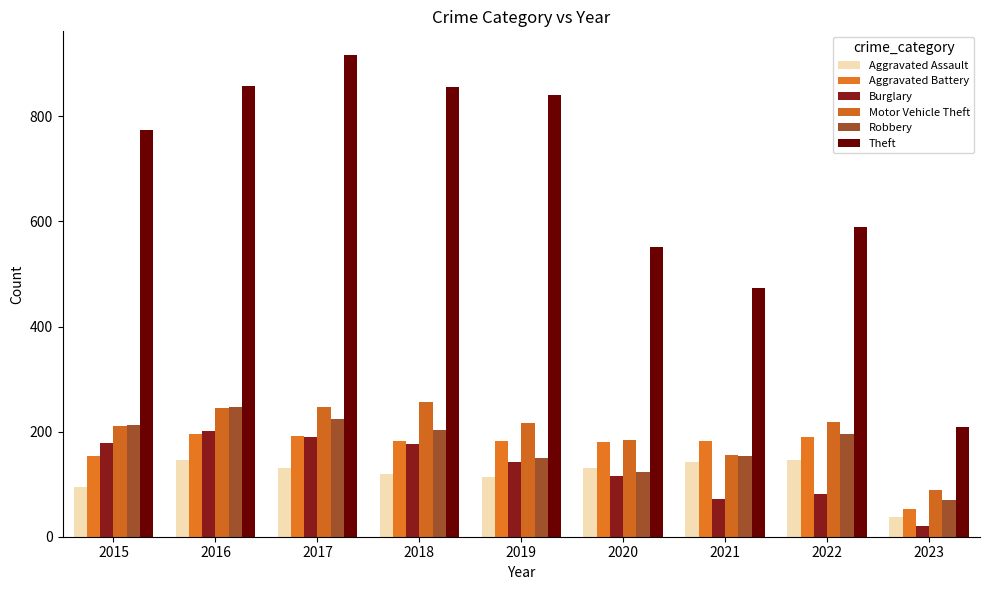

At which label does Burglary first exceed 143?

2015